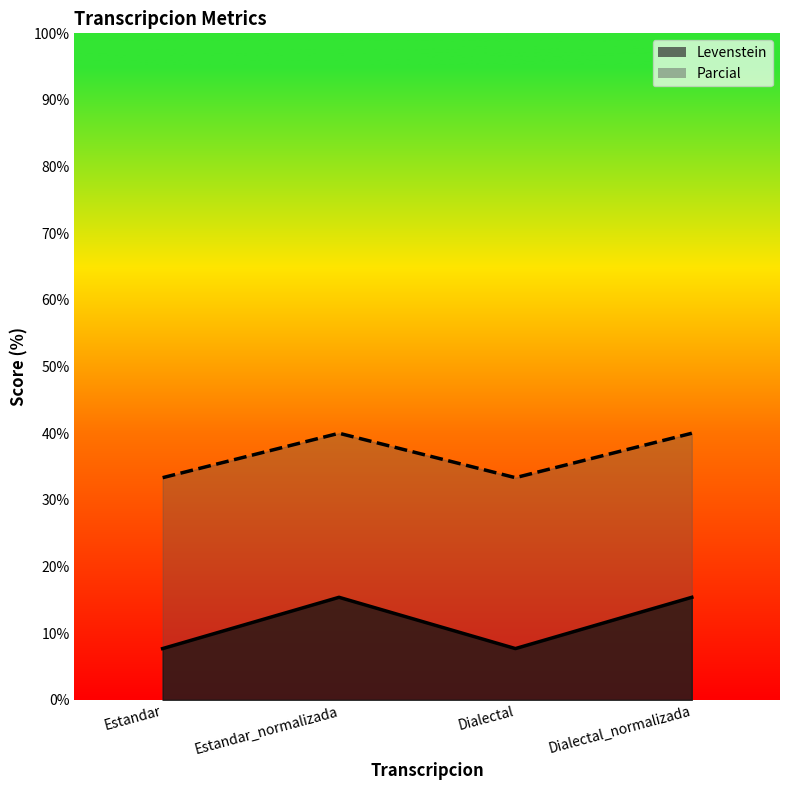

At which category does the chart reach its peak across all series?

Estandar_normalizada